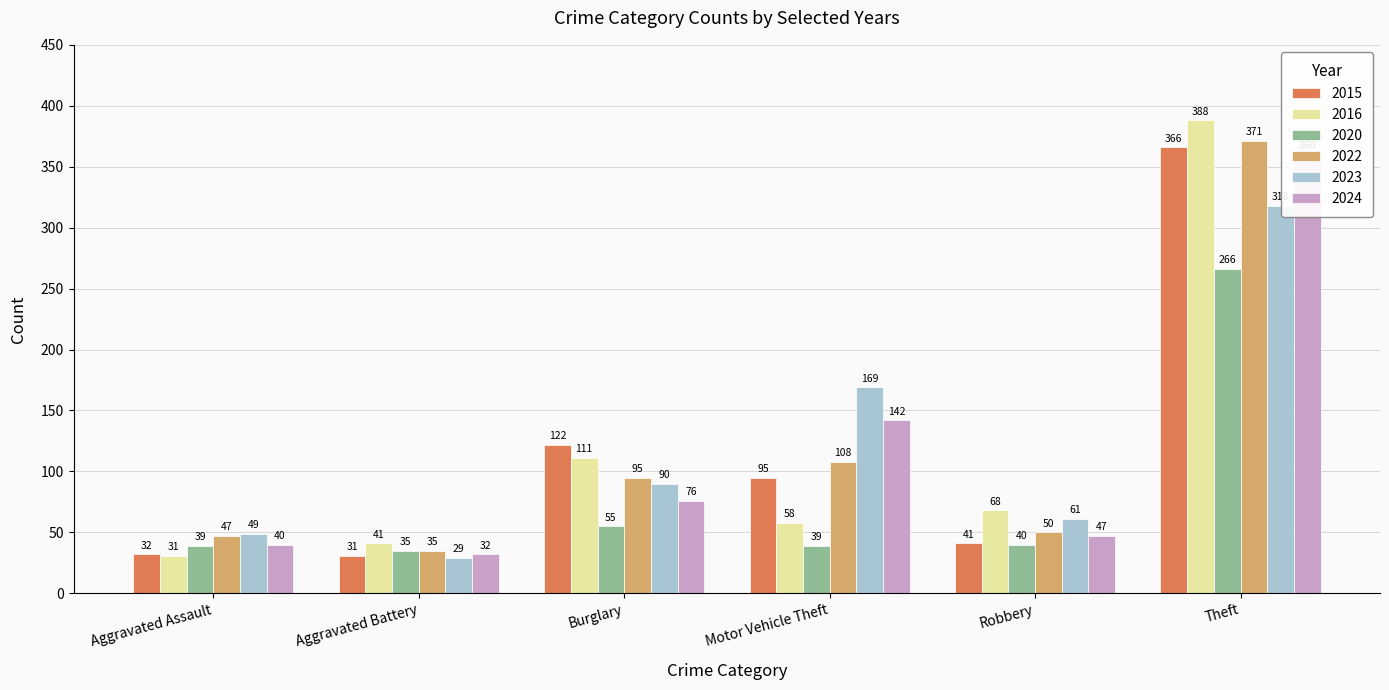

Reading left to right, extract all data points from this chart.

2015: 32	31	122	95	41	366
2016: 31	41	111	58	68	388
2020: 39	35	55	39	40	266
2023: 49	29	90	169	61	318
2024: 40	32	76	142	47	360
2022: 47	35	95	108	50	371